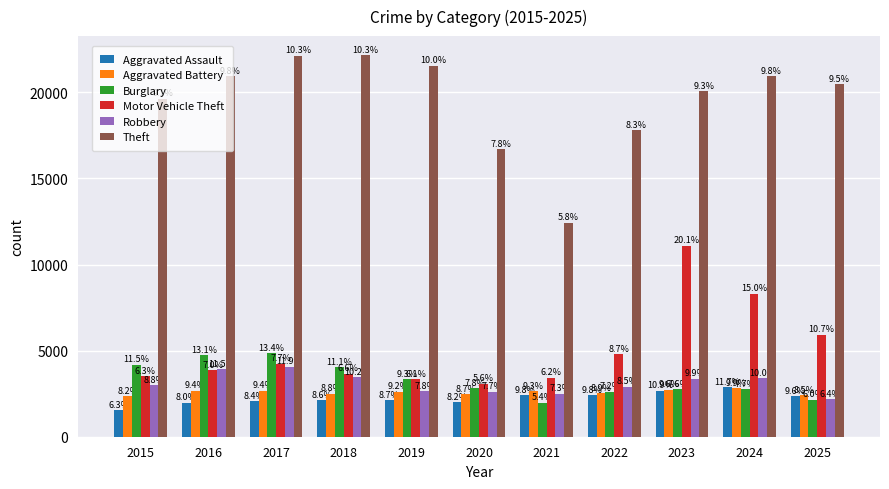

How many groups of bars are there?

11